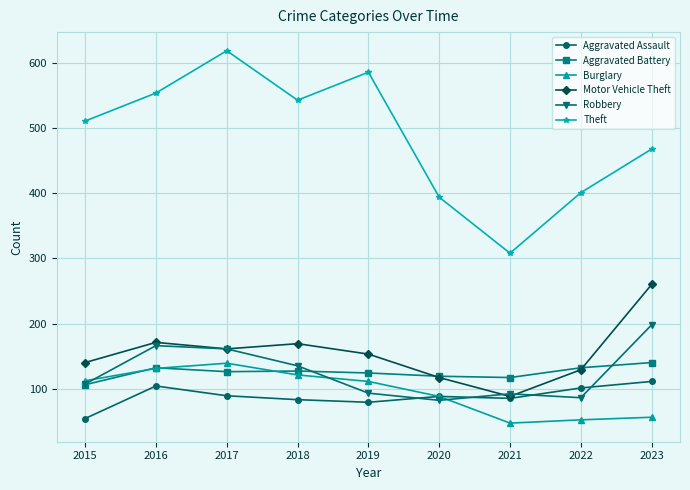

What is the value of the Motor Vehicle Theft point at the 4th from the left?

169